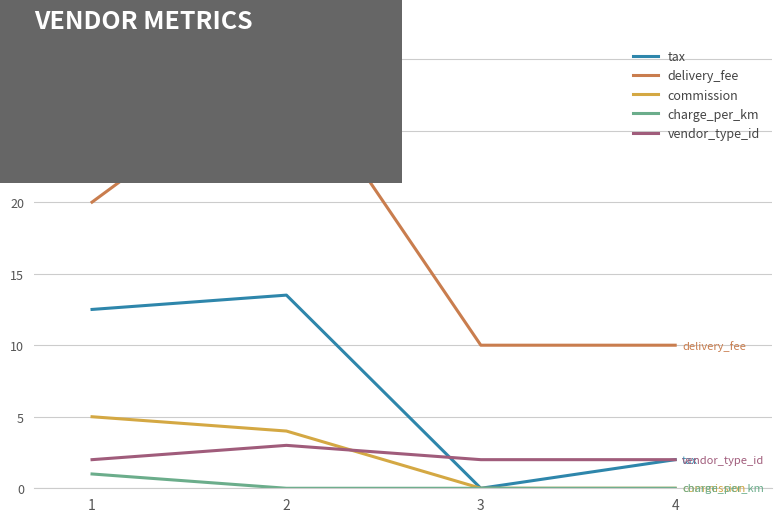

True or false: commission has a value of 1.5 at 3.

False